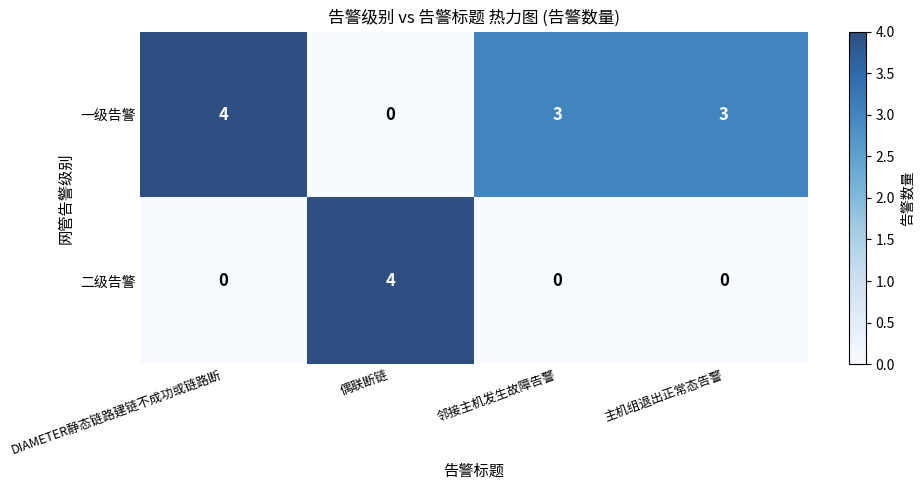

At how many categories does at least one series exceed 2?

4